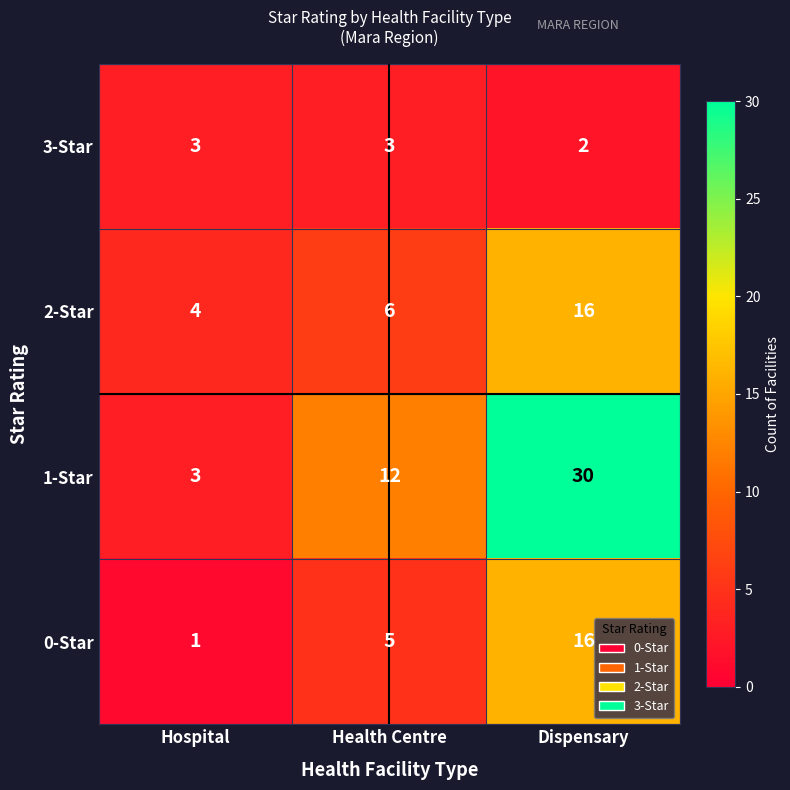

What is the minimum value shown in the chart?

1